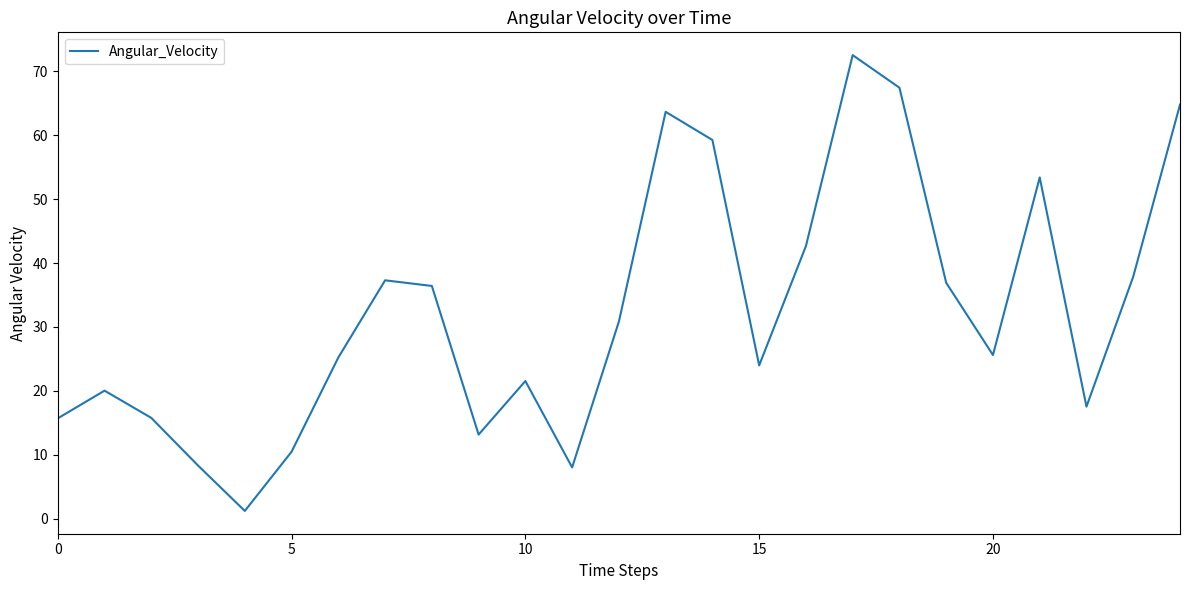

Does the chart display data point markers on the line(s)?

No